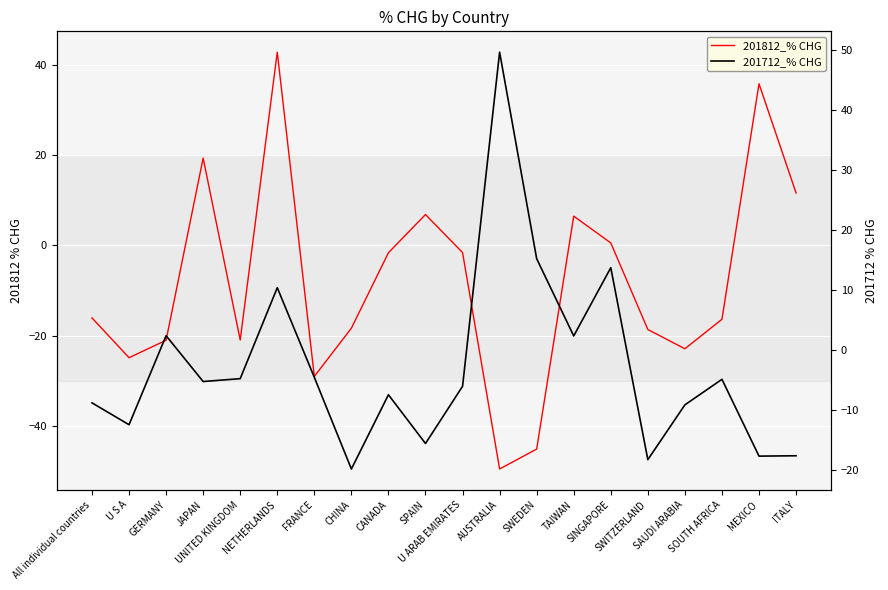

What position from the right is ITALY?

1